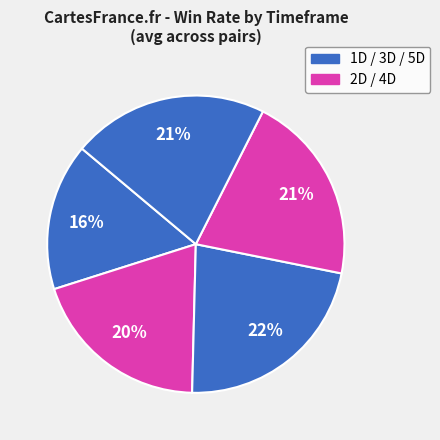

Rank the categories by value from highest to lowest.

3D, 5D, 4D, 2D, 1D